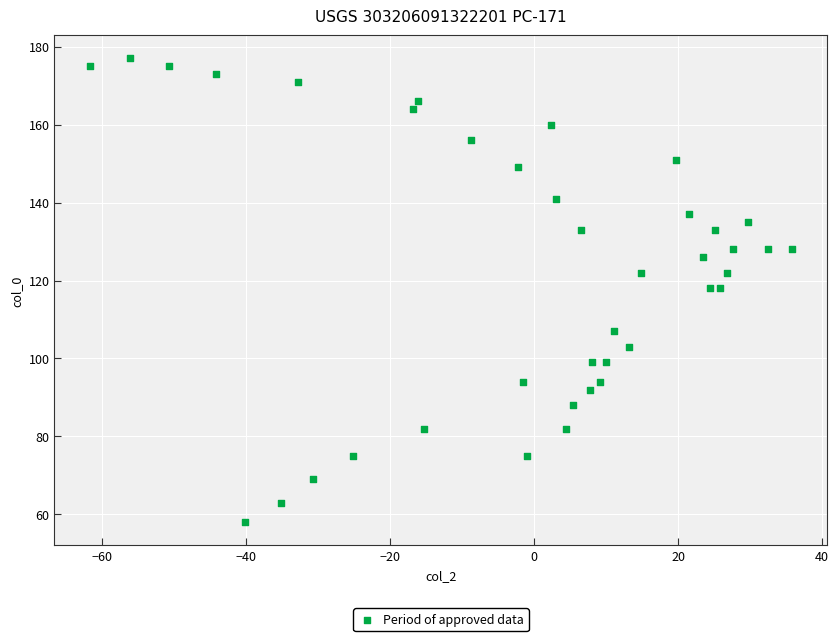

What is the range of Y values (max minus min)?

119